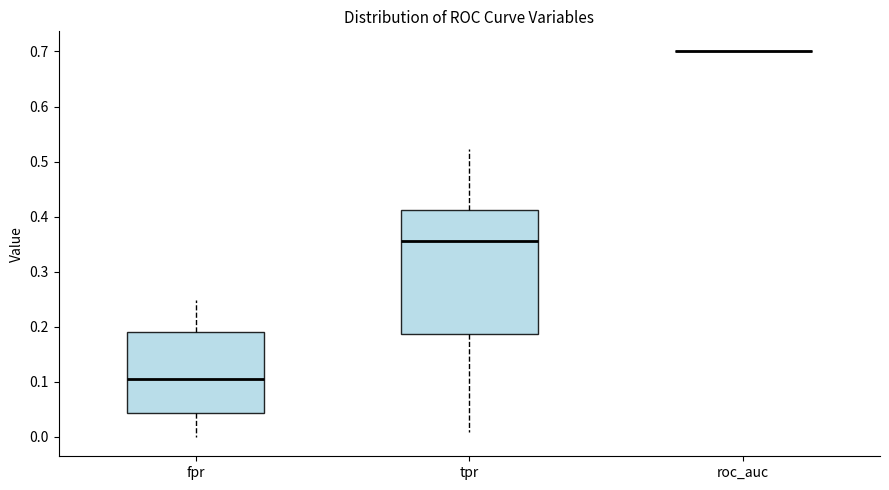

Comparing the boxes themselves (not the whiskers), which one is the tallest?

tpr